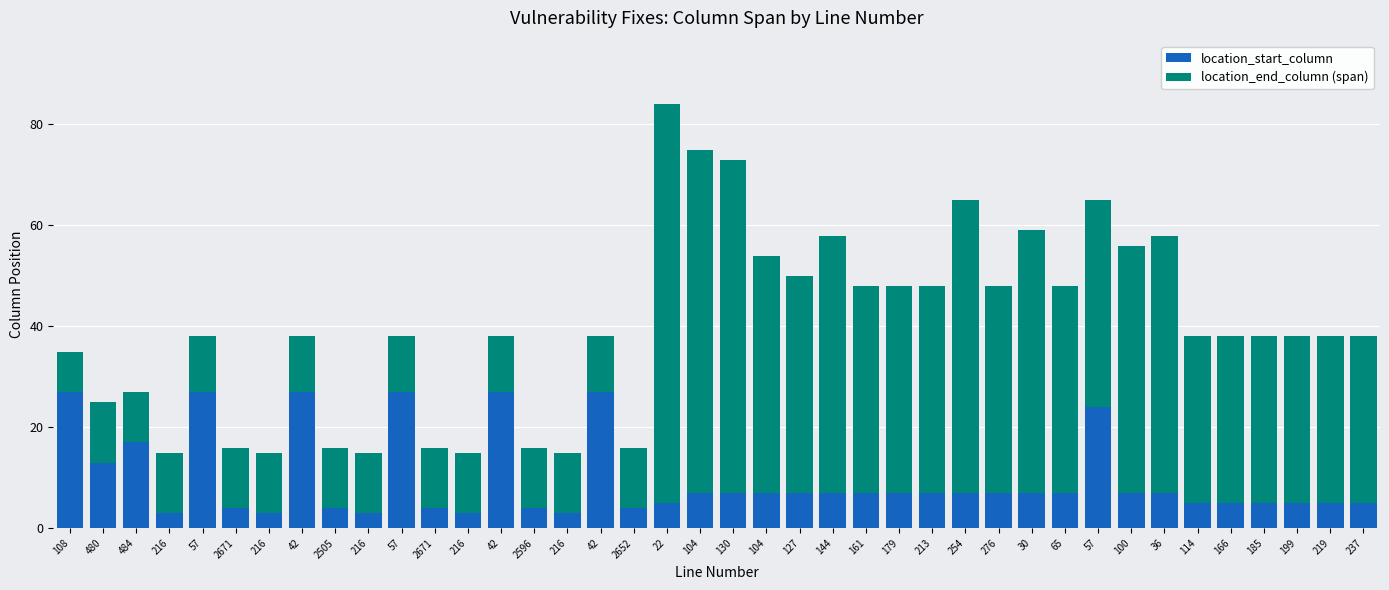

What is the total value across all series at 57?

38